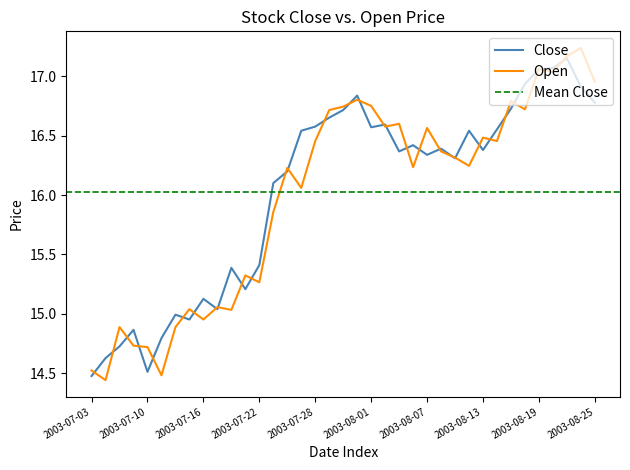

What is the label of the 3rd point from the left?

2003-07-08